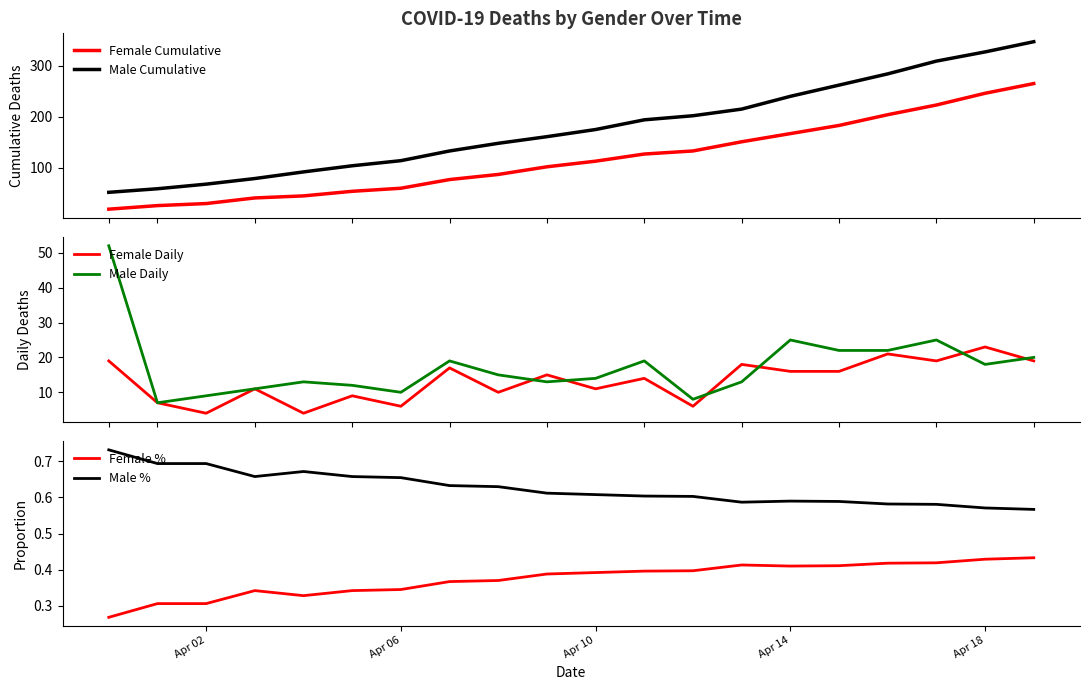

What is the value of the Male Cumulative point at the 12th from the left?

194.0